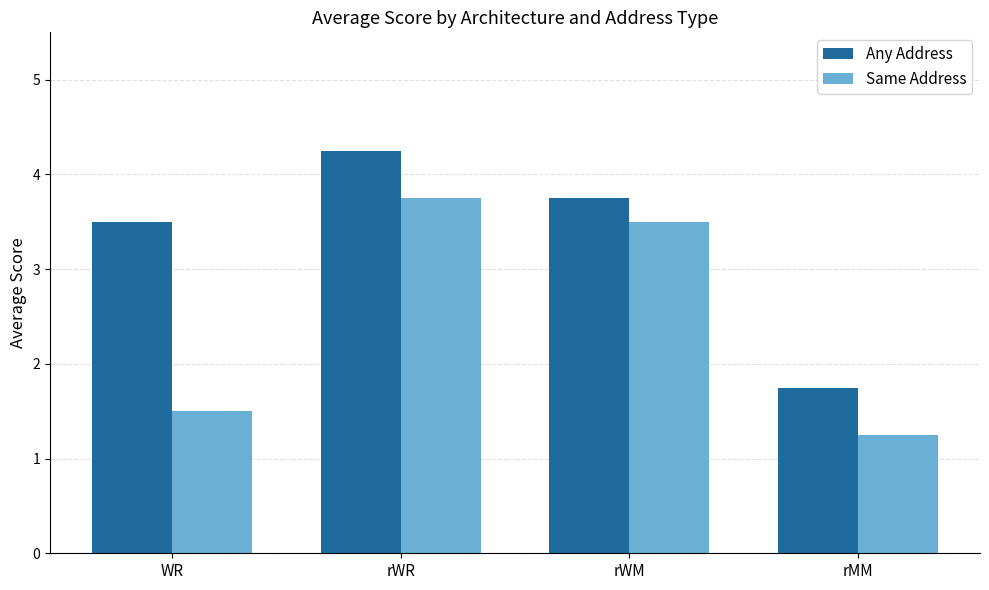

How many categories are shown in the chart?

4